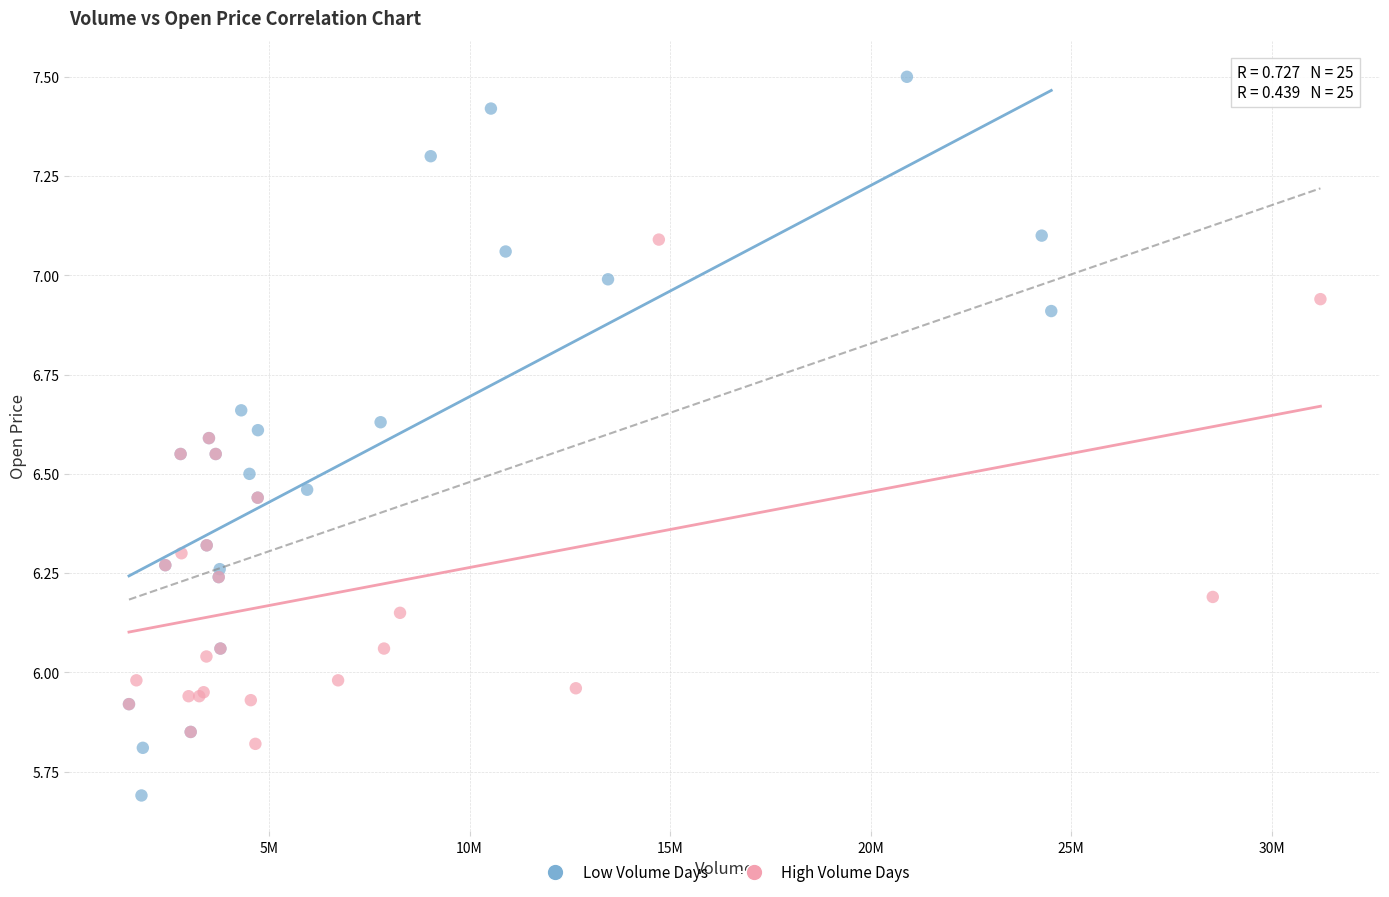

Which series has the largest Y range (max minus min)?

Low Volume Days